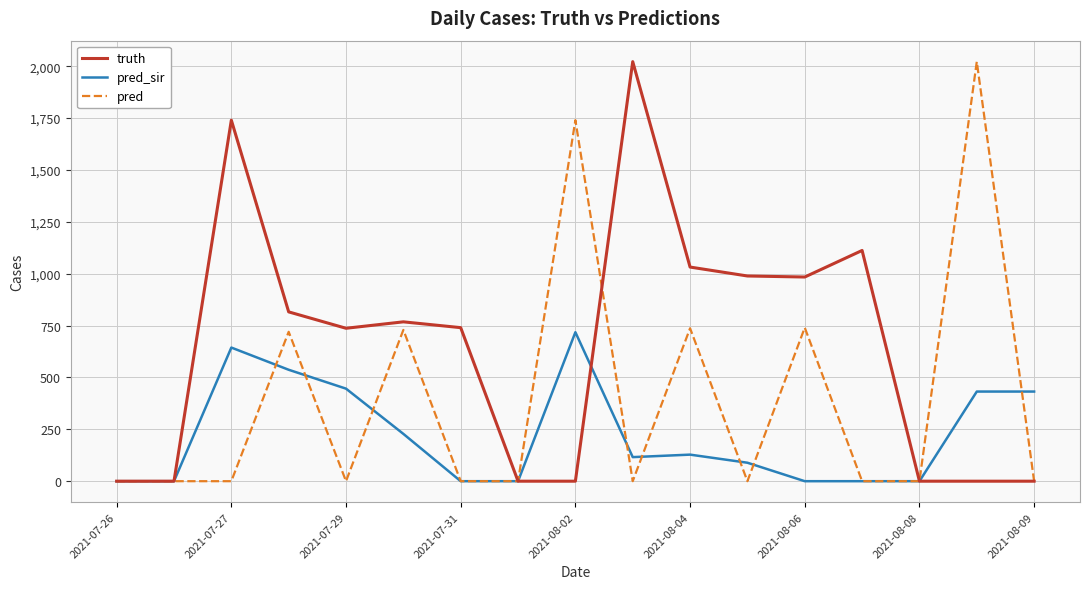

Rank the series by their average value, from lowest to highest.

pred_sir, pred, truth